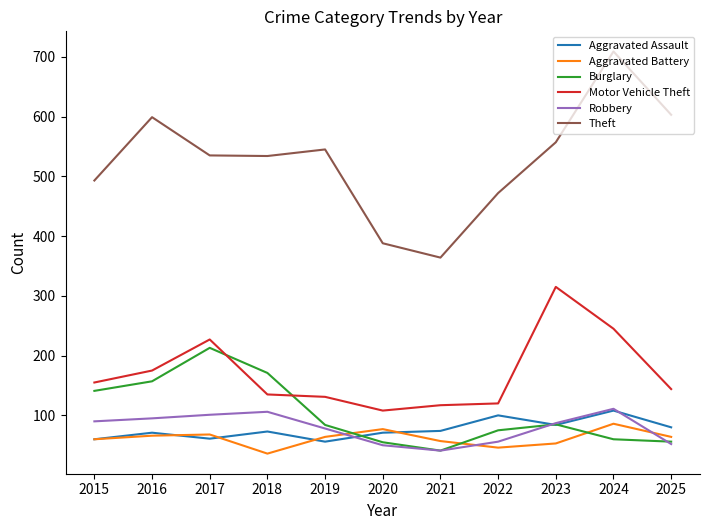

Which series has the largest total across all categories?

Theft